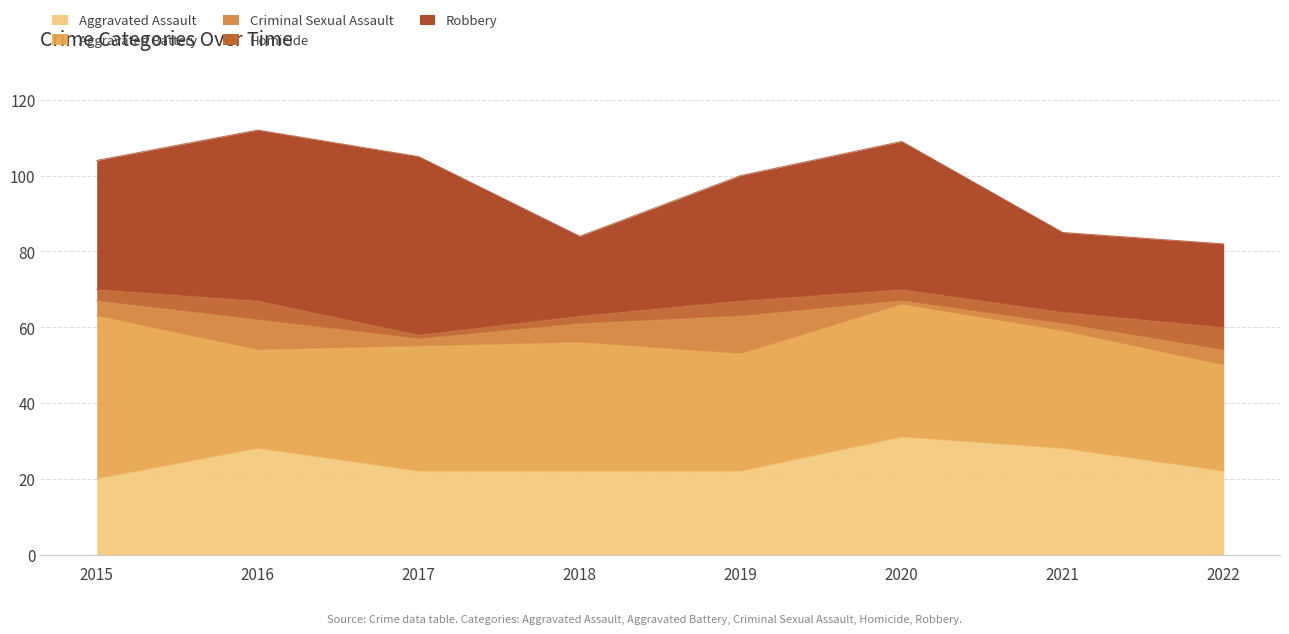

Read the Aggravated Battery value at 2019.

31